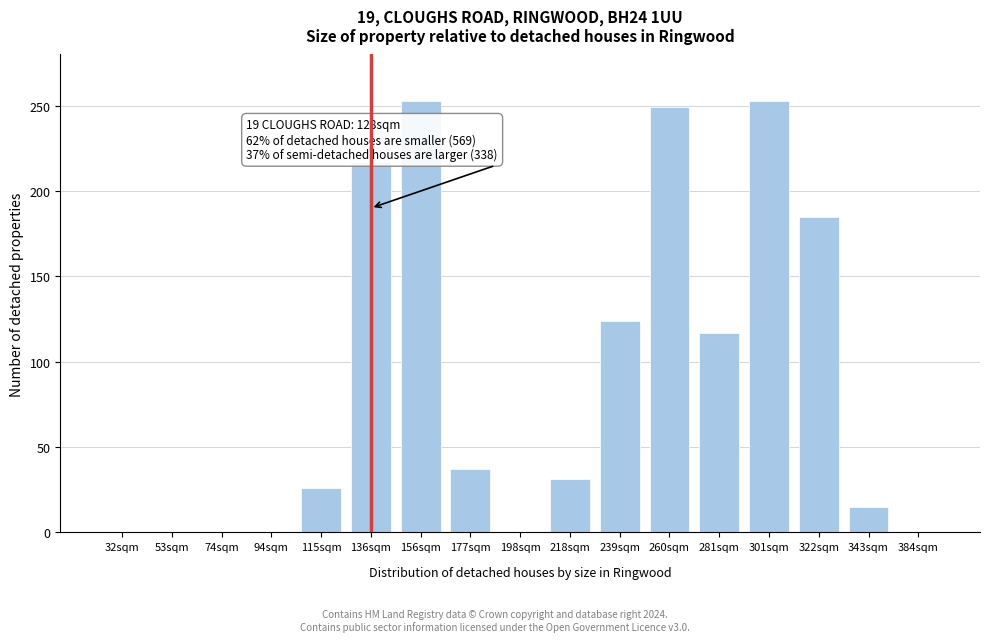

Reading right to left, transcribe all the data shown in this chart.

384sqm=0	343sqm=15	322sqm=185	301sqm=253	281sqm=117	260sqm=249	239sqm=124	218sqm=31	198sqm=0	177sqm=37	156sqm=253	136sqm=217	115sqm=26	94sqm=0	74sqm=0	53sqm=0	32sqm=0